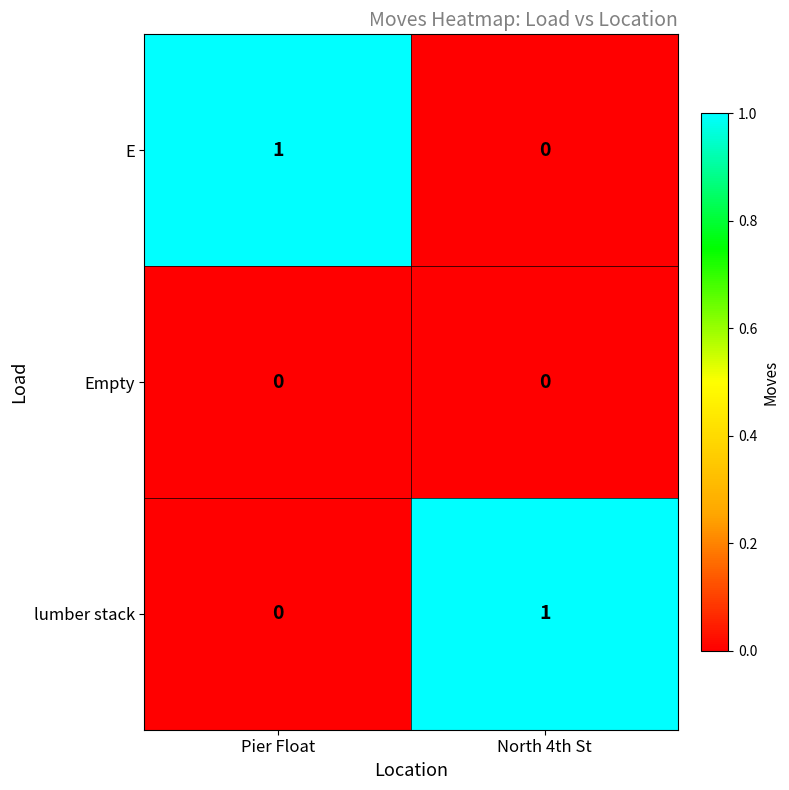

True or false: Empty has a value of 0 at North 4th St.

True